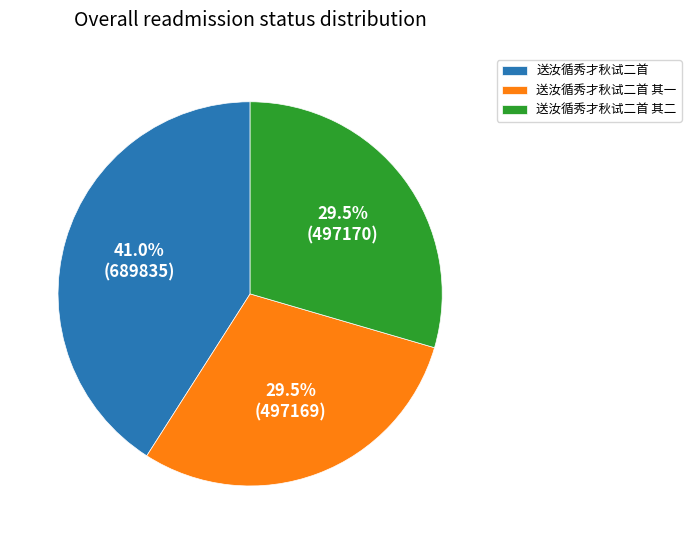

Does 送汝循秀才秋试二首 account for over 50% of the chart?

No